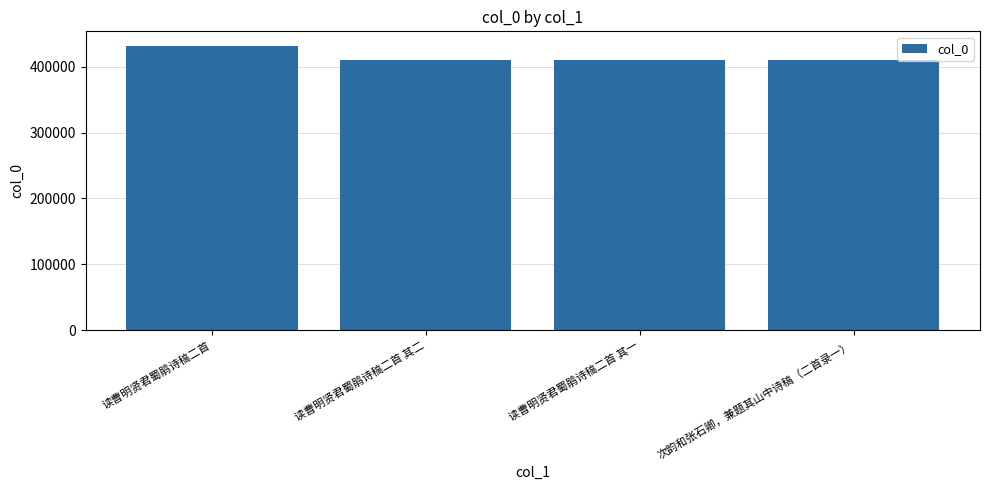

What is the sum of all values?

1663476